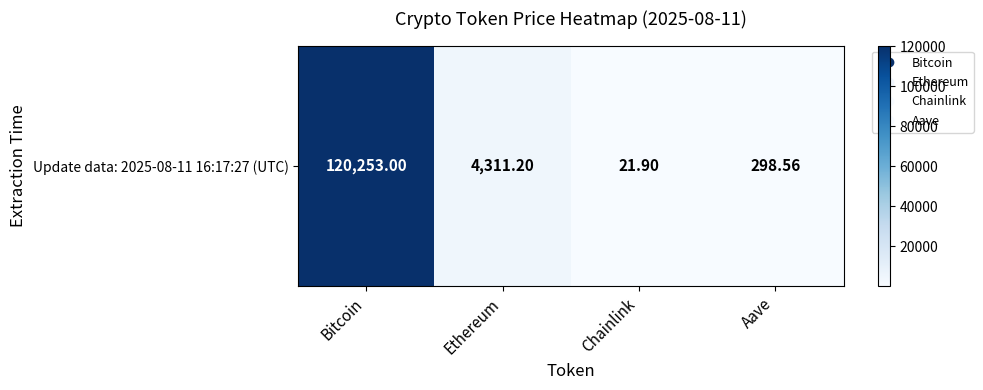

What is the difference between the second highest and minimum values?

4289.3